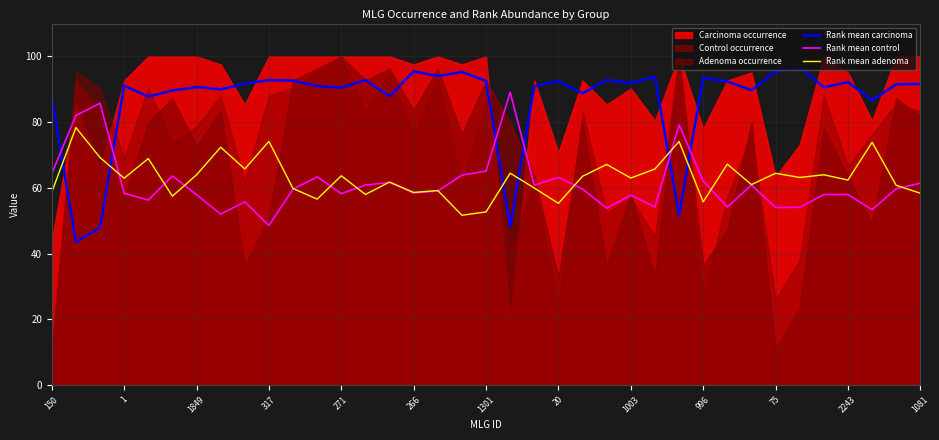

True or false: Rank mean control has a value of 43.3 at 20.

False